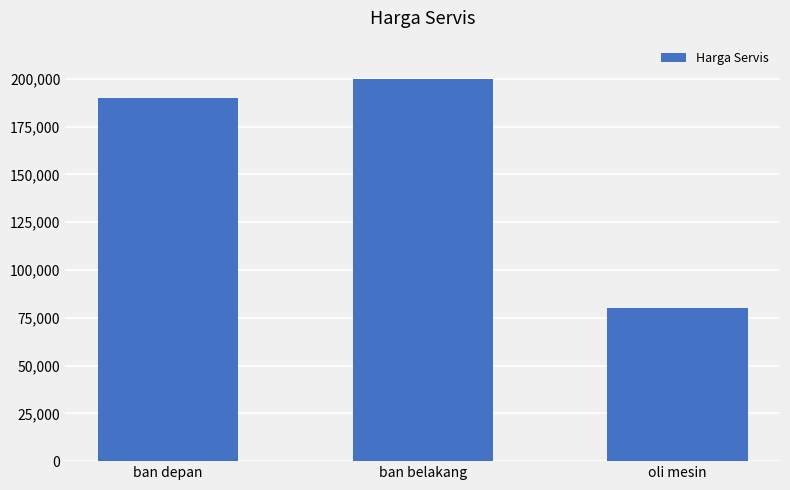

What position from the left is oli mesin?

3